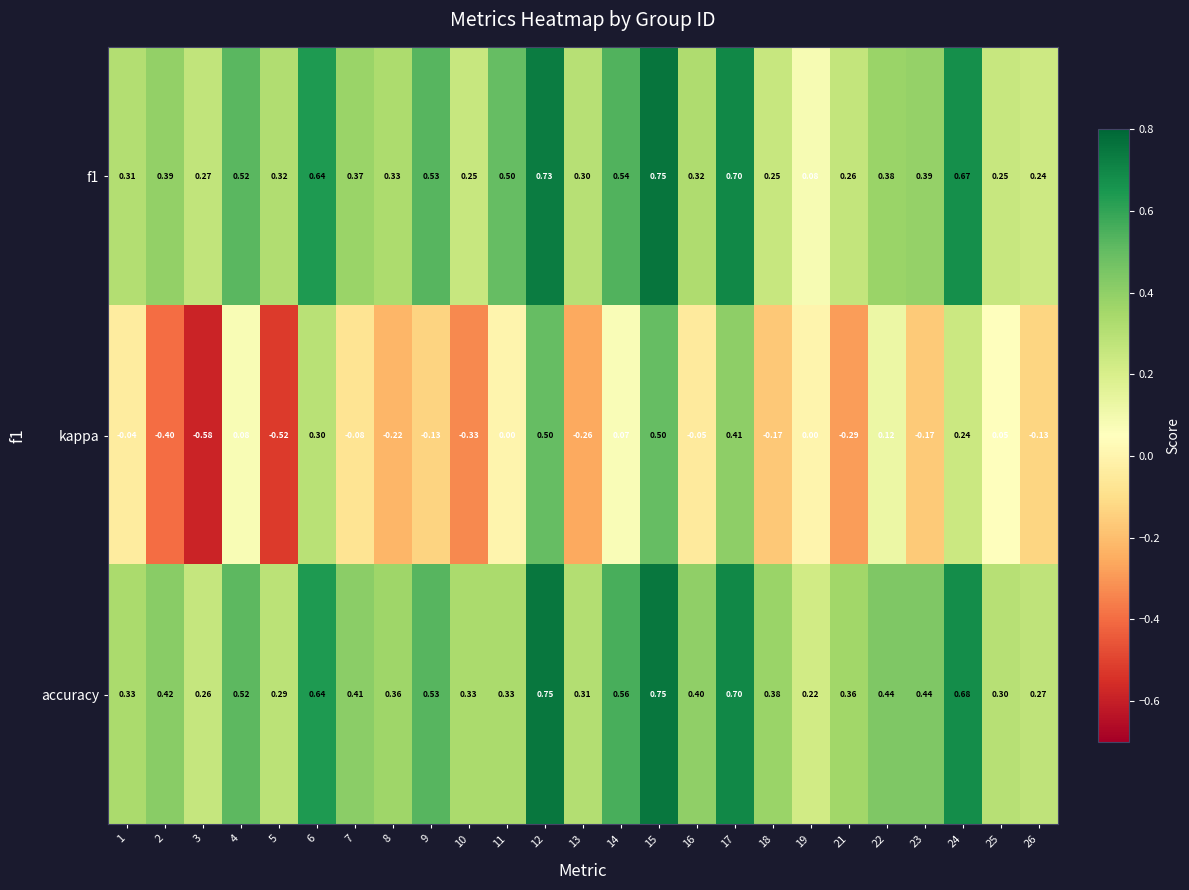

Which series has the largest range (max minus min)?

kappa